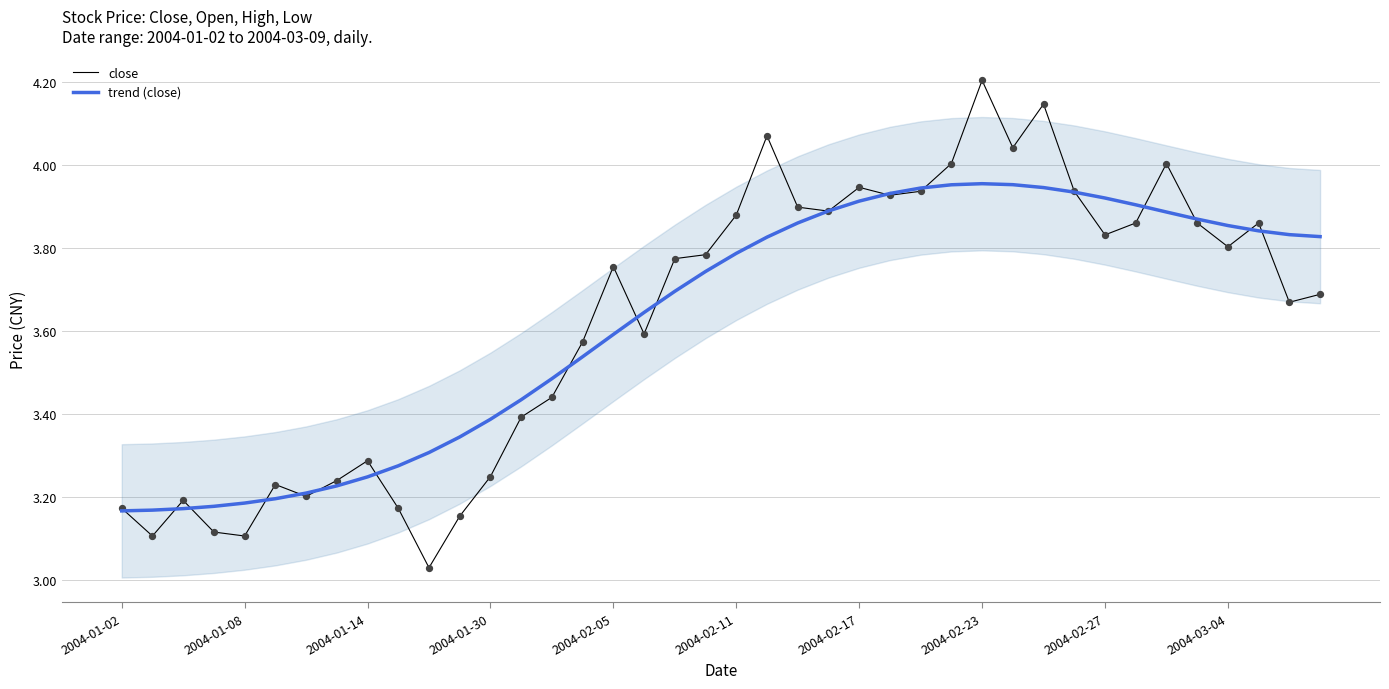

Is the value of close at 33 greater than the value of trend (close) at 27?

No